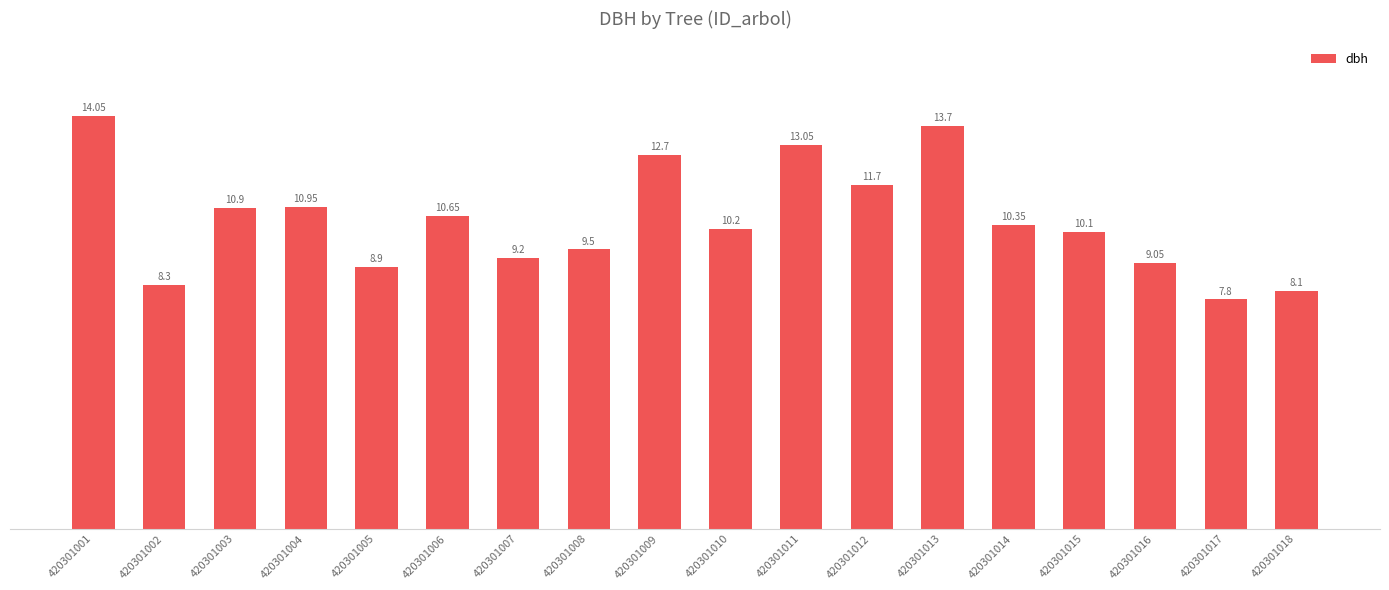

What is the change in value from 420301007 to 420301013?

+4.5